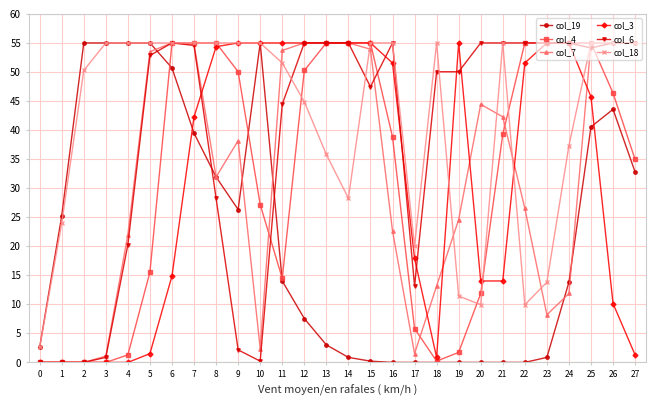

At how many categories does at least one series exceed 36?

25